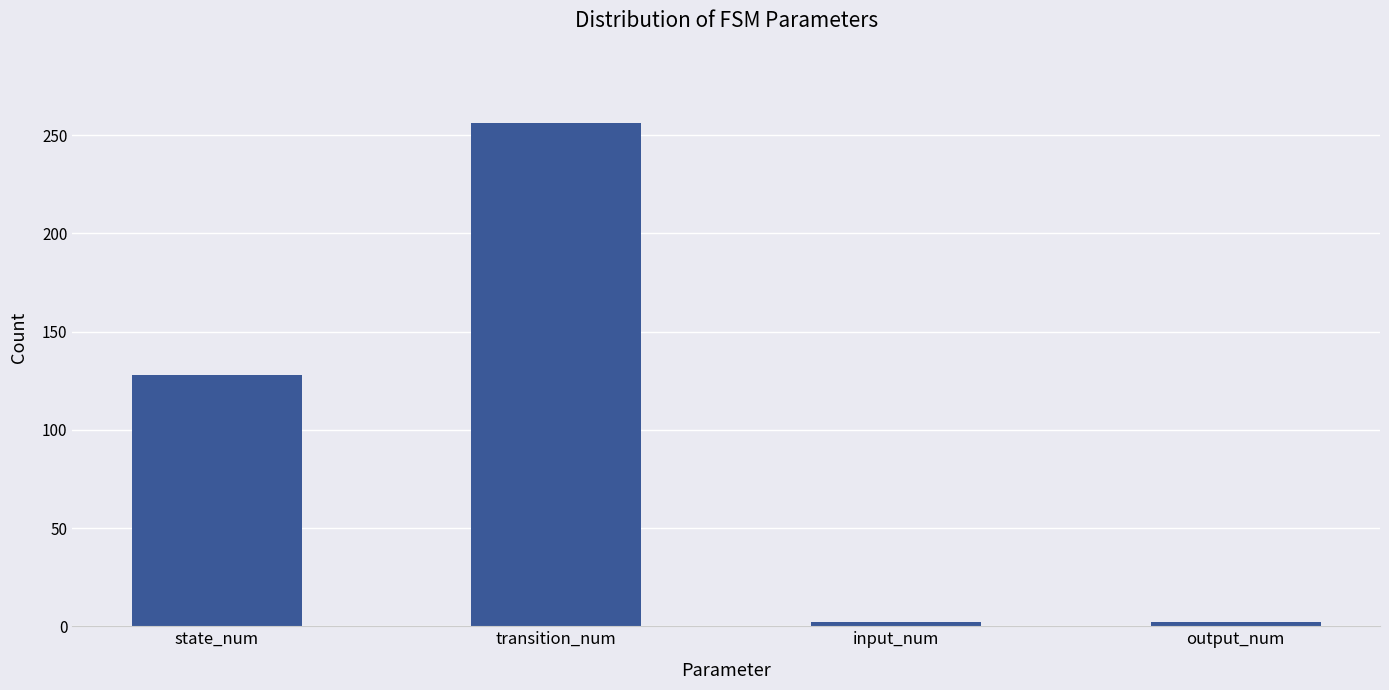

What is the value of the 3rd bar from the left?

2